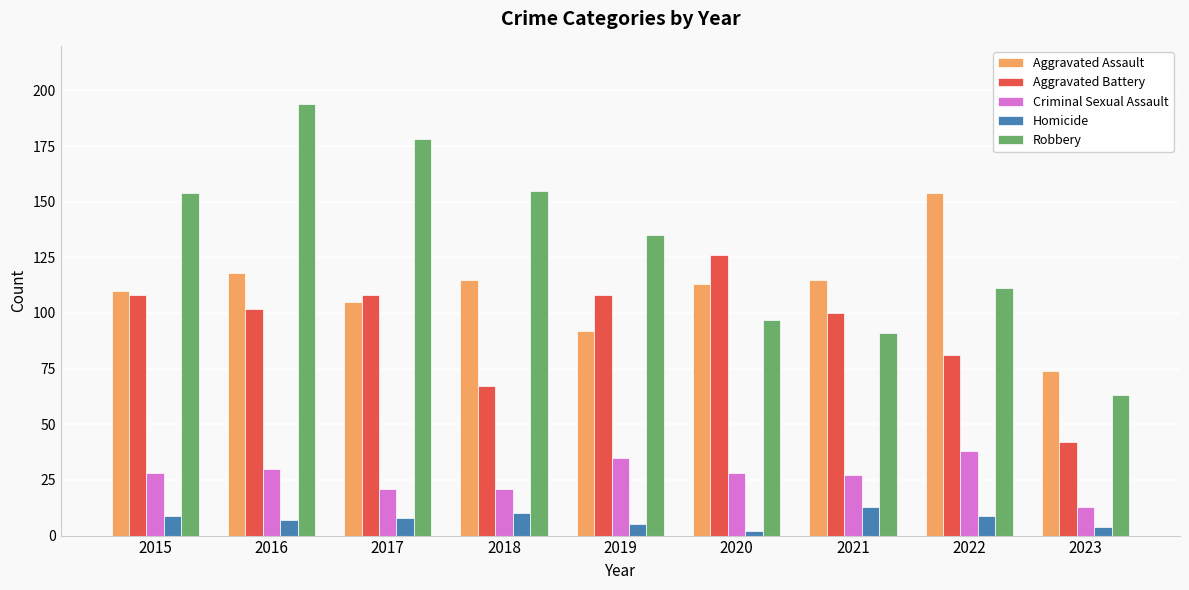

Reading left to right, list all the values displayed in this chart.

Aggravated Assault: 2015=110	2016=118	2017=105	2018=115	2019=92	2020=113	2021=115	2022=154	2023=74
Aggravated Battery: 2015=108	2016=102	2017=108	2018=67	2019=108	2020=126	2021=100	2022=81	2023=42
Criminal Sexual Assault: 2015=28	2016=30	2017=21	2018=21	2019=35	2020=28	2021=27	2022=38	2023=13
Homicide: 2015=9	2016=7	2017=8	2018=10	2019=5	2020=2	2021=13	2022=9	2023=4
Robbery: 2015=154	2016=194	2017=178	2018=155	2019=135	2020=97	2021=91	2022=111	2023=63